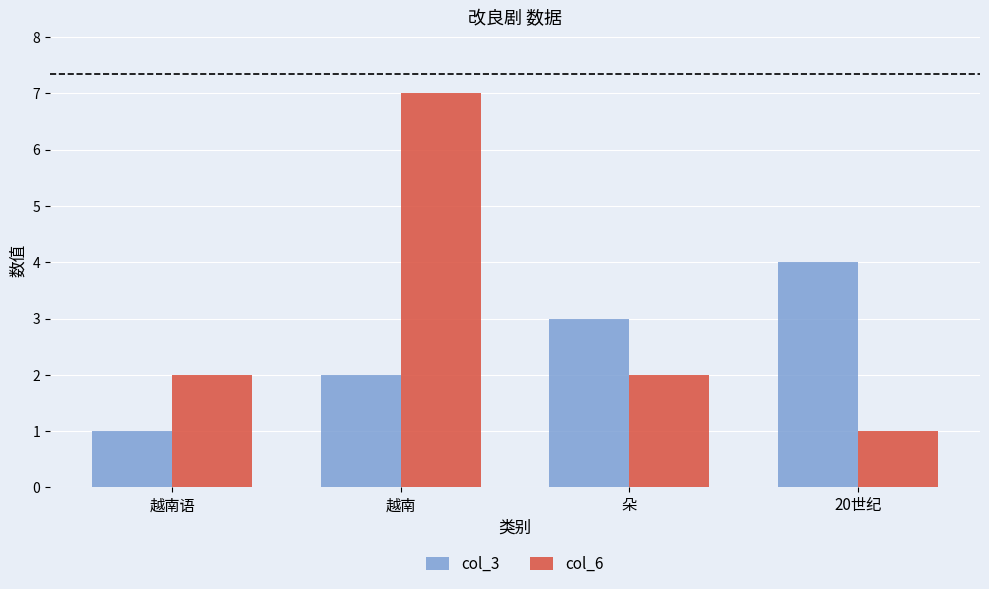

Between 越南 and 朵, which series saw the biggest shift?

col_6